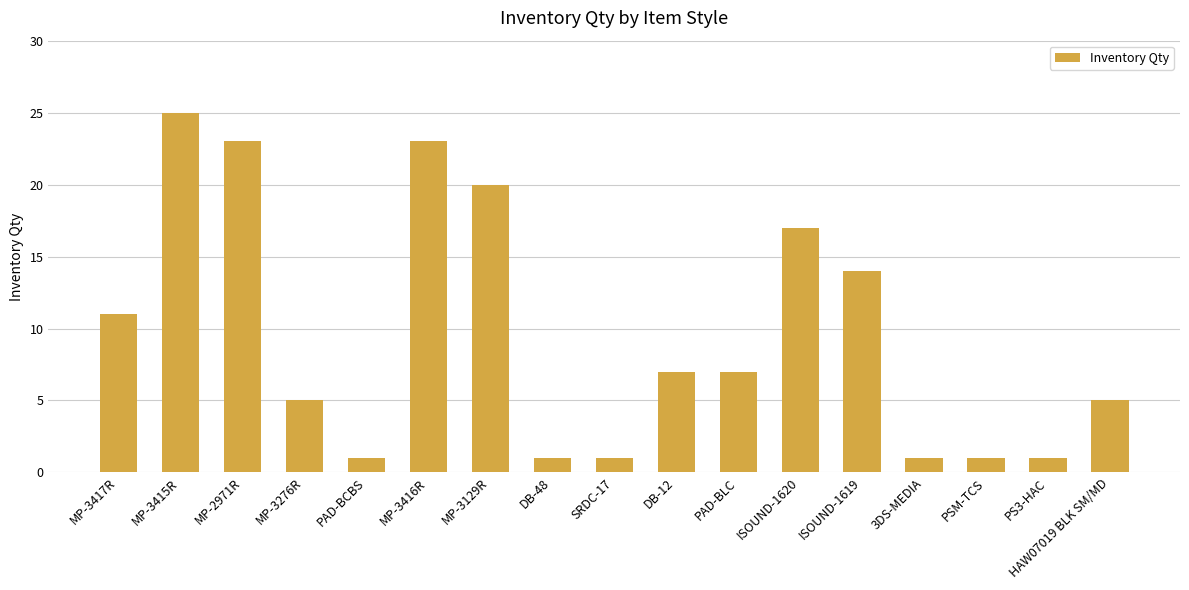

Reading left to right, list all the values displayed in this chart.

MP-3417R=11	MP-3415R=25	MP-2971R=23	MP-3276R=5	PAD-BCBS=1	MP-3416R=23	MP-3129R=20	DB-48=1	SRDC-17=1	DB-12=7	PAD-BLC=7	ISOUND-1620=17	ISOUND-1619=14	3DS-MEDIA=1	PSM-TCS=1	PS3-HAC=1	HAW07019 BLK SM/MD=5